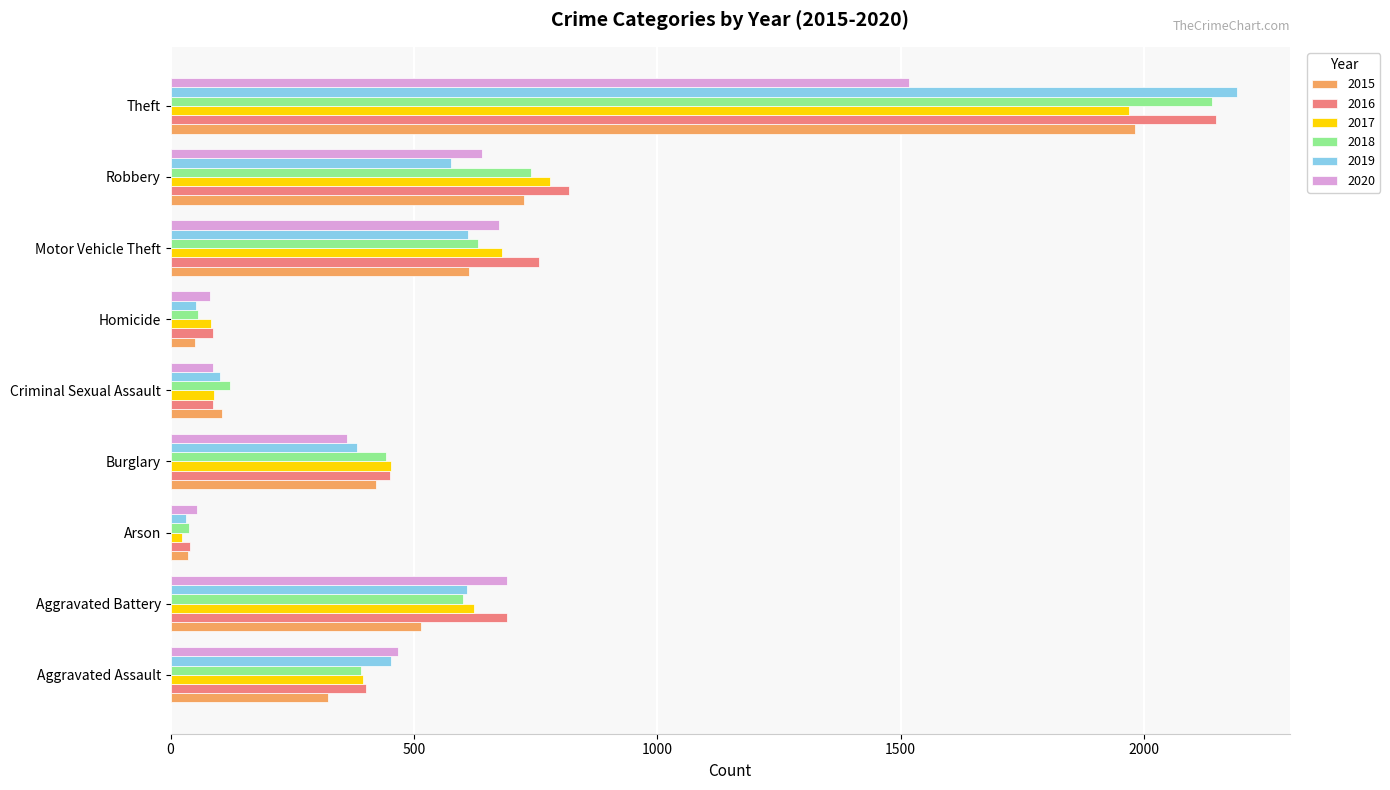

What is the sum of the 2020 values at Criminal Sexual Assault and Burglary?

451